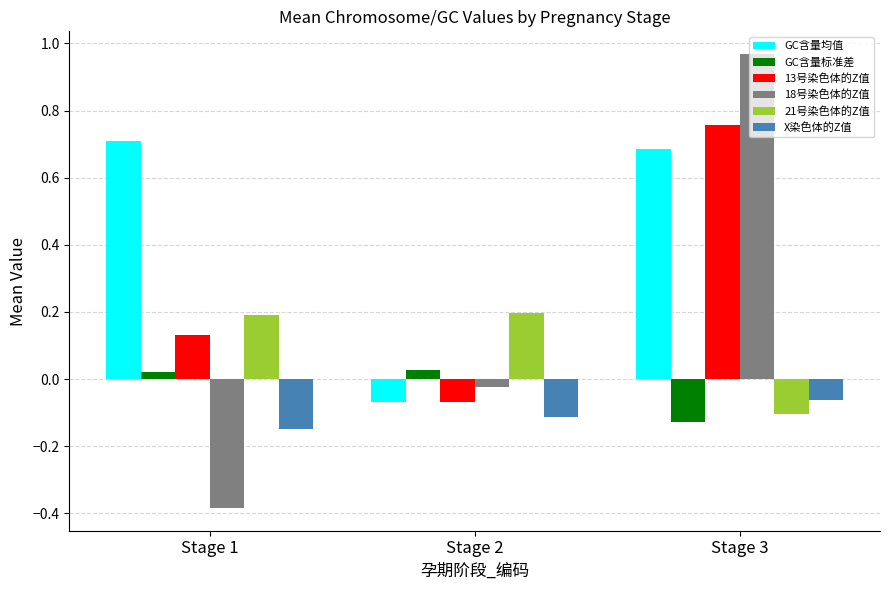

Is the value of GC含量标准差 at Stage 3 greater than the value of GC含量均值 at Stage 1?

No